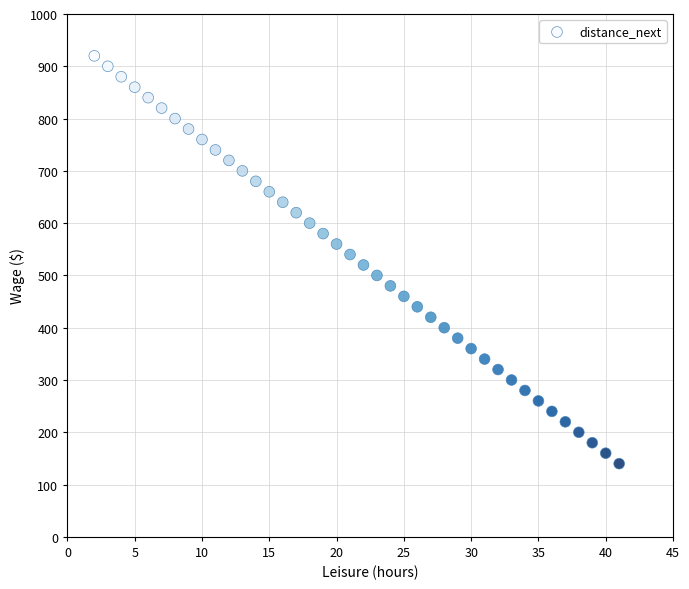

What is the range of X values (max minus min)?

39